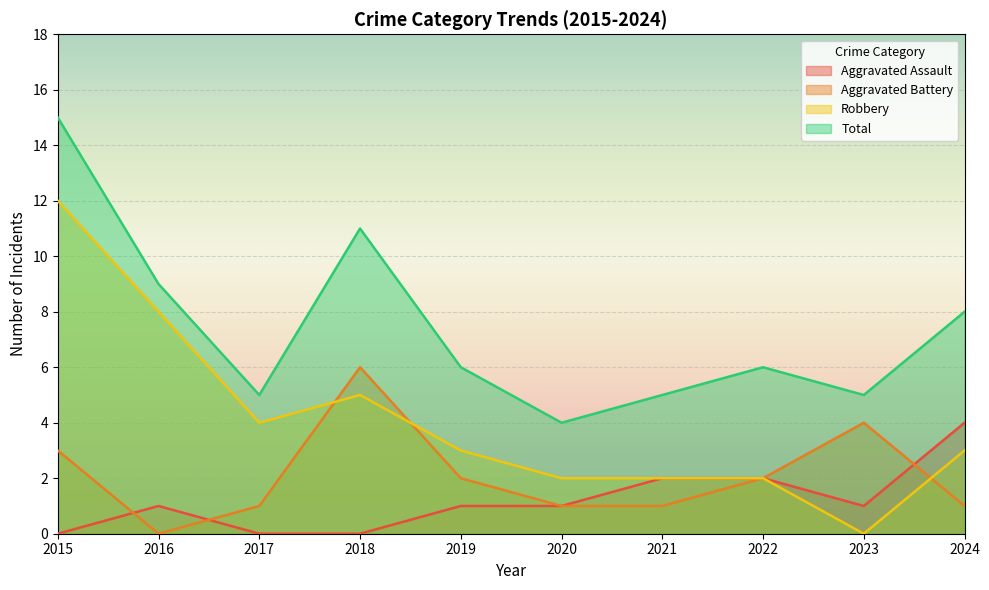

Reading left to right, extract all data points from this chart.

Aggravated Assault: 0	1	0	0	1	1	2	2	1	4
Aggravated Battery: 3	0	1	6	2	1	1	2	4	1
Robbery: 12	8	4	5	3	2	2	2	0	3
Total: 15	9	5	11	6	4	5	6	5	8